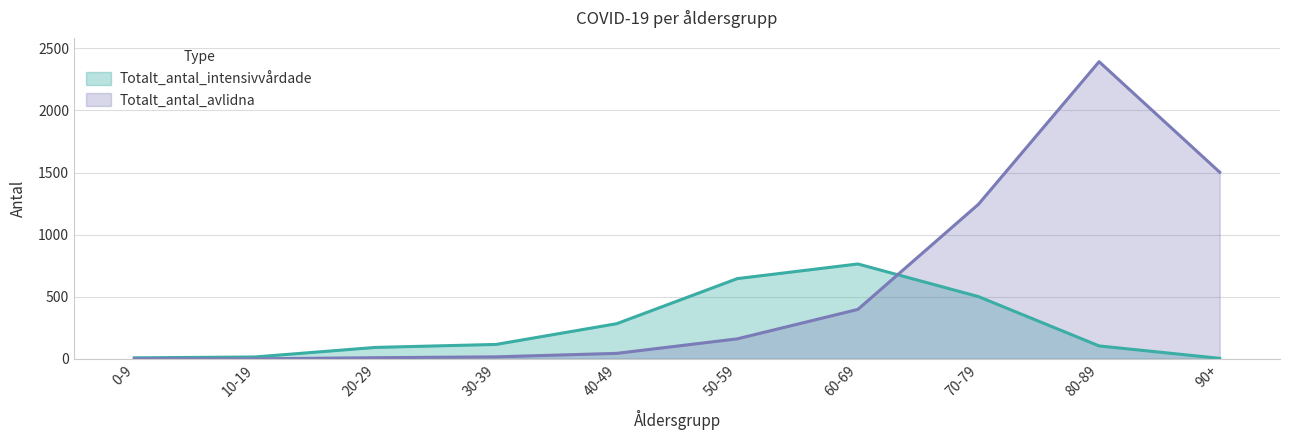

At which category is the sum across all series the highest?

80-89